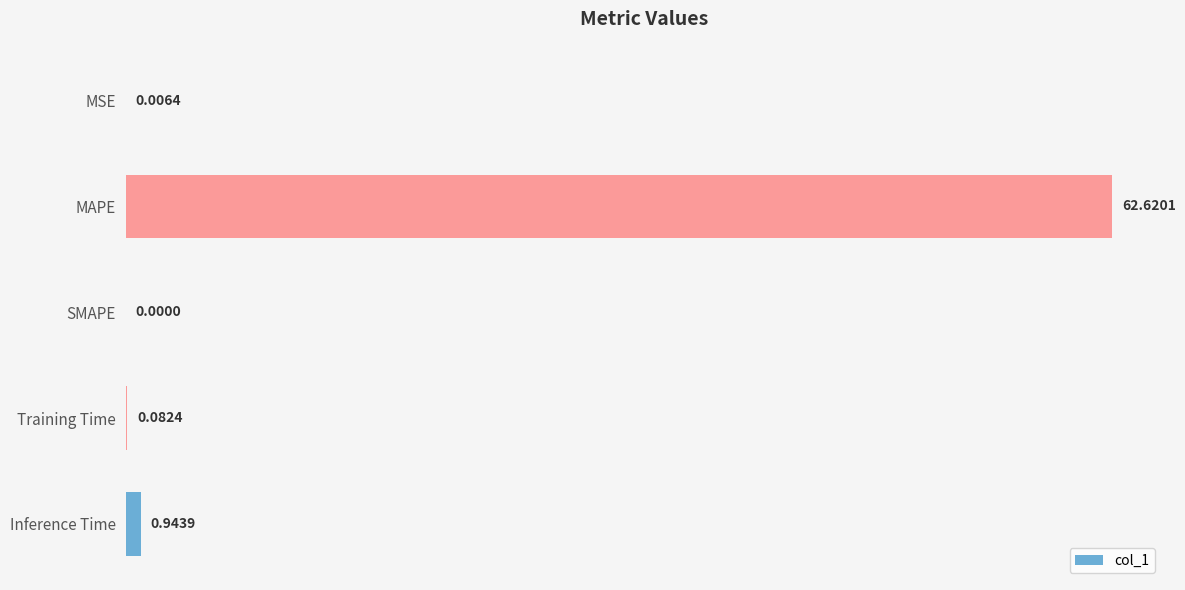

Count the number of categories in the chart.

5